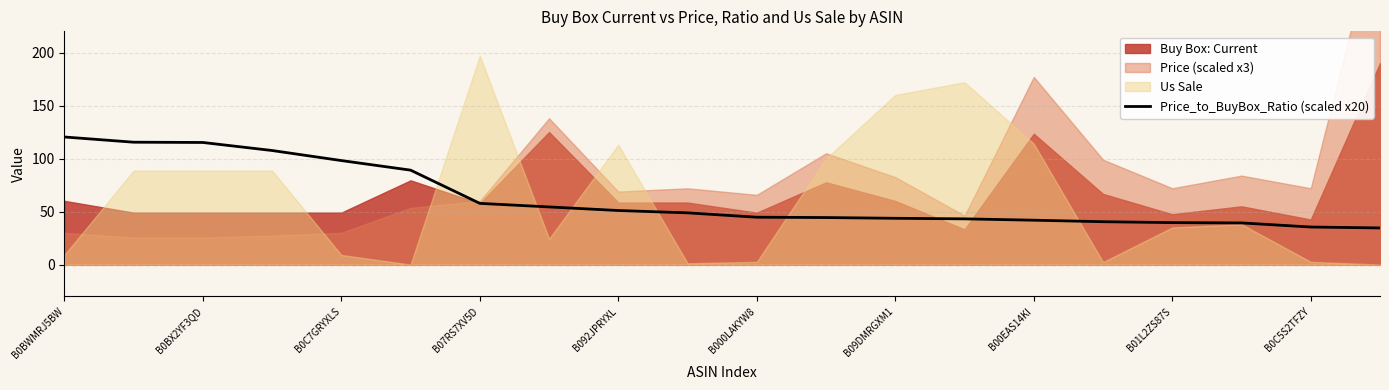

What is the difference between the maximum and minimum values?

85.8